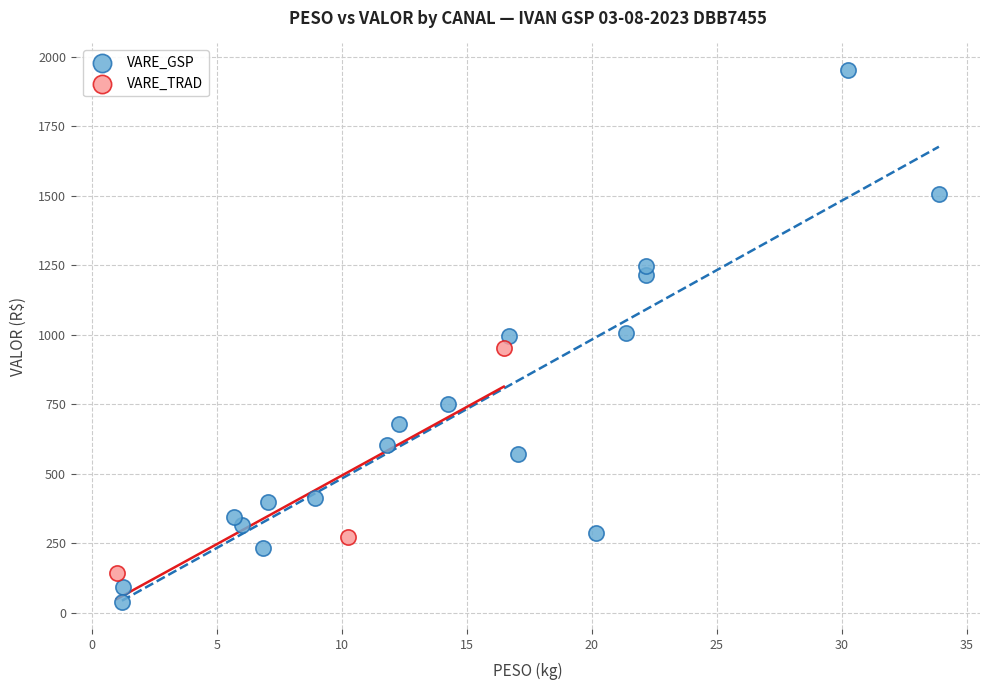

What are all the series names shown in the legend?

VARE_GSP, VARE_TRAD